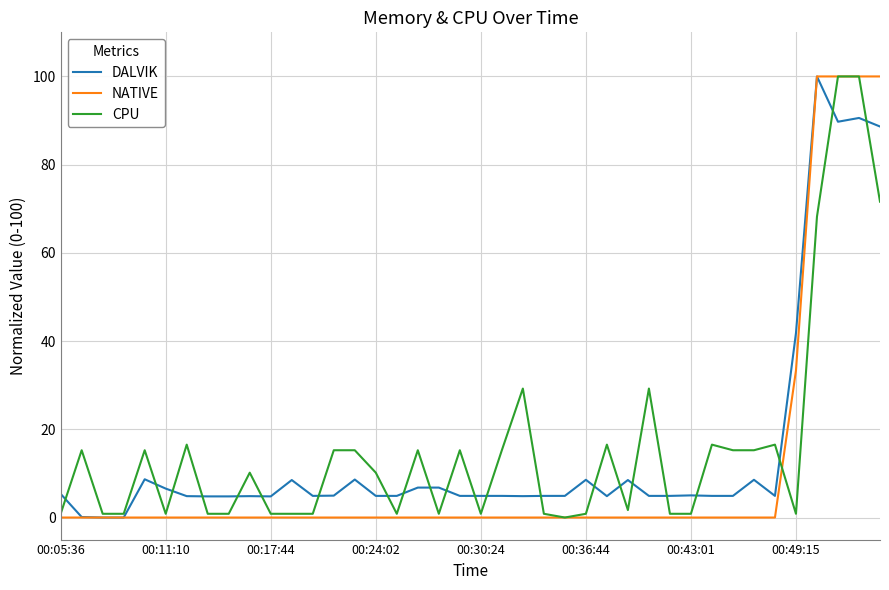

What is the difference between the second highest and minimum values in the DALVIK series?

90.6